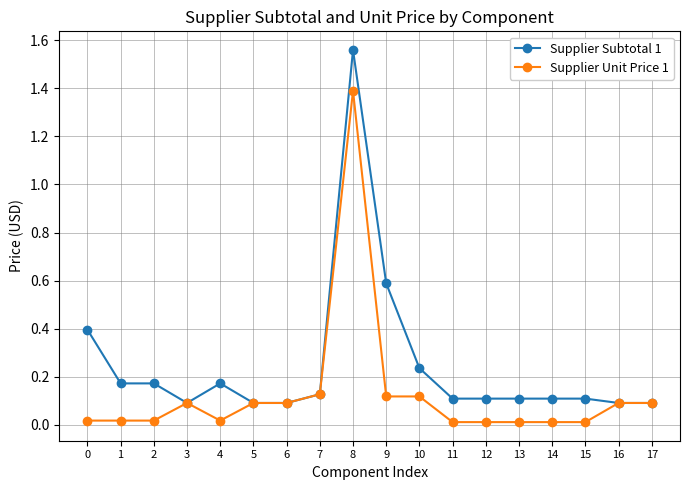

At which category does the chart reach its peak across all series?

8